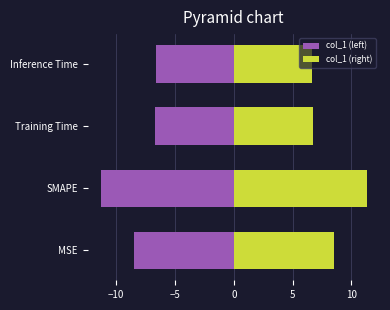

What is the average value of the col_1 (left) series?

-8.3